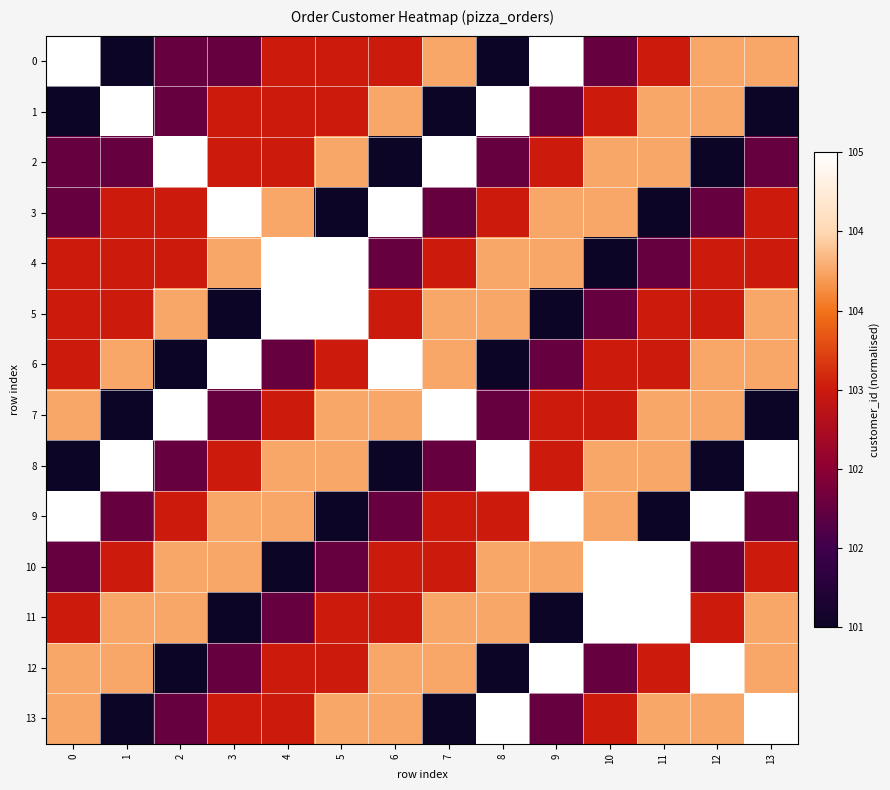

Reading right to left, extract all data points from this chart.

0: 13=0.8	12=0.8	11=0.5	10=0.2	9=1.0	8=0.0	7=0.8	6=0.5	5=0.5	4=0.5	3=0.2	2=0.2	1=0.0	0=1.0
1: 13=0.0	12=0.8	11=0.8	10=0.5	9=0.2	8=1.0	7=0.0	6=0.8	5=0.5	4=0.5	3=0.5	2=0.2	1=1.0	0=0.0
2: 13=0.2	12=0.0	11=0.8	10=0.8	9=0.5	8=0.2	7=1.0	6=0.0	5=0.8	4=0.5	3=0.5	2=1.0	1=0.2	0=0.2
3: 13=0.5	12=0.2	11=0.0	10=0.8	9=0.8	8=0.5	7=0.2	6=1.0	5=0.0	4=0.8	3=1.0	2=0.5	1=0.5	0=0.2
4: 13=0.5	12=0.5	11=0.2	10=0.0	9=0.8	8=0.8	7=0.5	6=0.2	5=1.0	4=1.0	3=0.8	2=0.5	1=0.5	0=0.5
5: 13=0.8	12=0.5	11=0.5	10=0.2	9=0.0	8=0.8	7=0.8	6=0.5	5=1.0	4=1.0	3=0.0	2=0.8	1=0.5	0=0.5
6: 13=0.8	12=0.8	11=0.5	10=0.5	9=0.2	8=0.0	7=0.8	6=1.0	5=0.5	4=0.2	3=1.0	2=0.0	1=0.8	0=0.5
7: 13=0.0	12=0.8	11=0.8	10=0.5	9=0.5	8=0.2	7=1.0	6=0.8	5=0.8	4=0.5	3=0.2	2=1.0	1=0.0	0=0.8
8: 13=1.0	12=0.0	11=0.8	10=0.8	9=0.5	8=1.0	7=0.2	6=0.0	5=0.8	4=0.8	3=0.5	2=0.2	1=1.0	0=0.0
9: 13=0.2	12=1.0	11=0.0	10=0.8	9=1.0	8=0.5	7=0.5	6=0.2	5=0.0	4=0.8	3=0.8	2=0.5	1=0.2	0=1.0
10: 13=0.5	12=0.2	11=1.0	10=1.0	9=0.8	8=0.8	7=0.5	6=0.5	5=0.2	4=0.0	3=0.8	2=0.8	1=0.5	0=0.2
11: 13=0.8	12=0.5	11=1.0	10=1.0	9=0.0	8=0.8	7=0.8	6=0.5	5=0.5	4=0.2	3=0.0	2=0.8	1=0.8	0=0.5
12: 13=0.8	12=1.0	11=0.5	10=0.2	9=1.0	8=0.0	7=0.8	6=0.8	5=0.5	4=0.5	3=0.2	2=0.0	1=0.8	0=0.8
13: 13=1.0	12=0.8	11=0.8	10=0.5	9=0.2	8=1.0	7=0.0	6=0.8	5=0.8	4=0.5	3=0.5	2=0.2	1=0.0	0=0.8